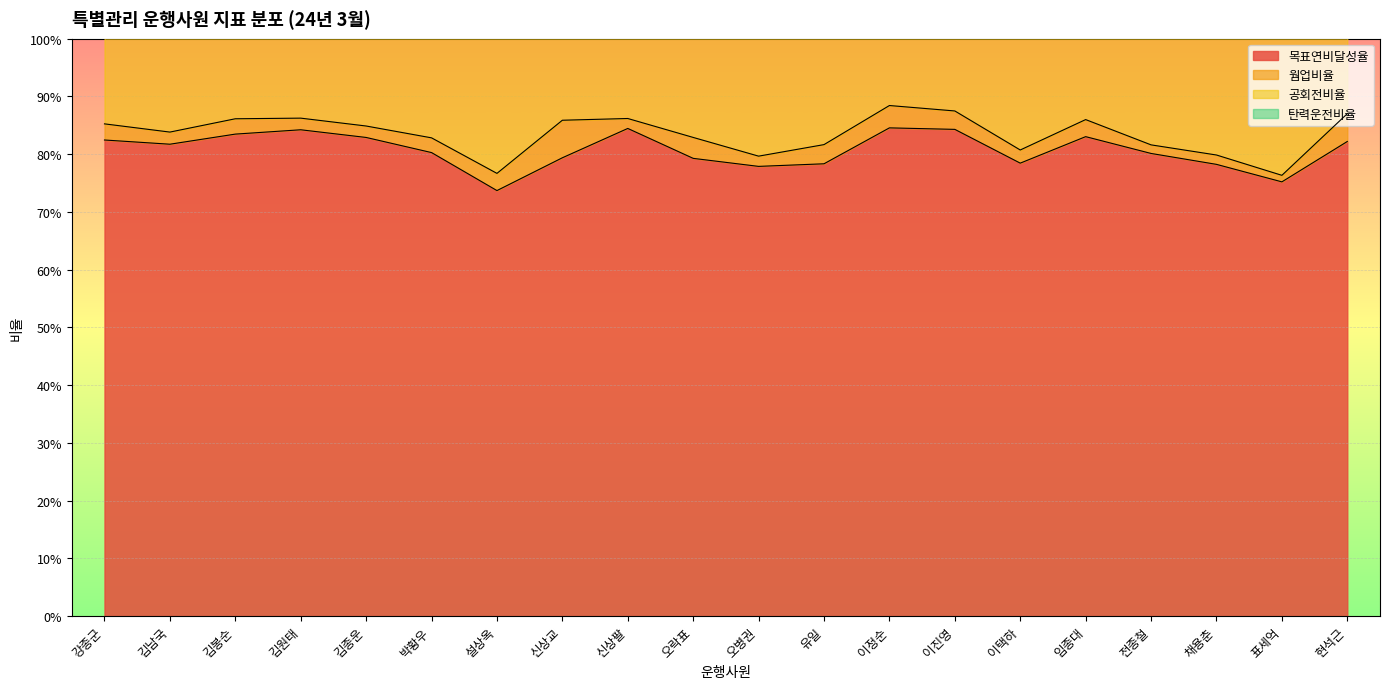

Does the chart display data point markers on the line(s)?

No